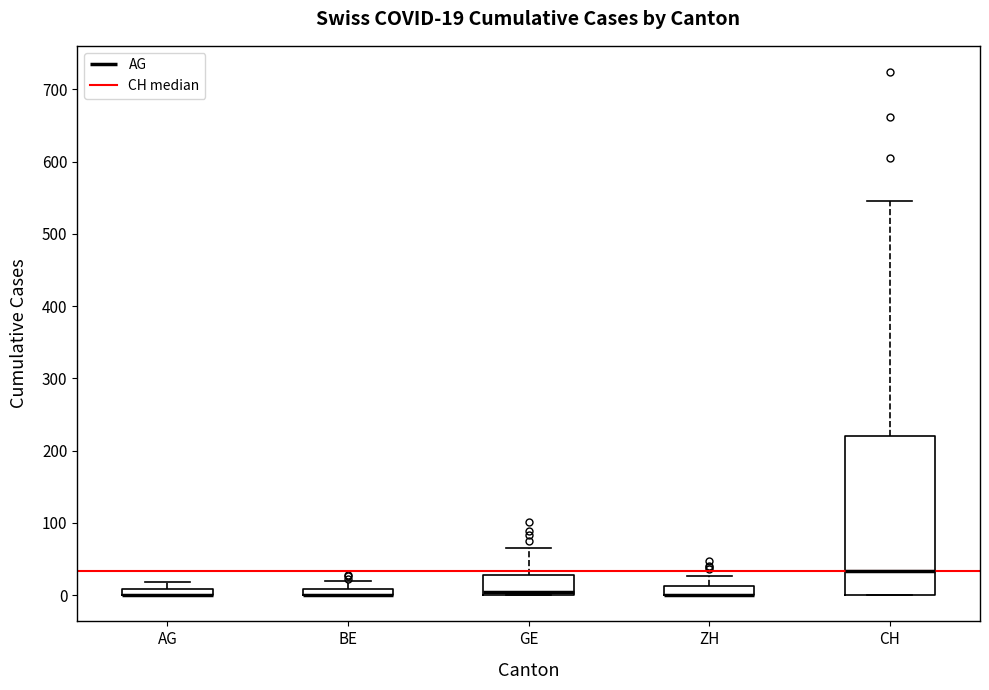

Comparing the boxes themselves (not the whiskers), which one is the tallest?

CH